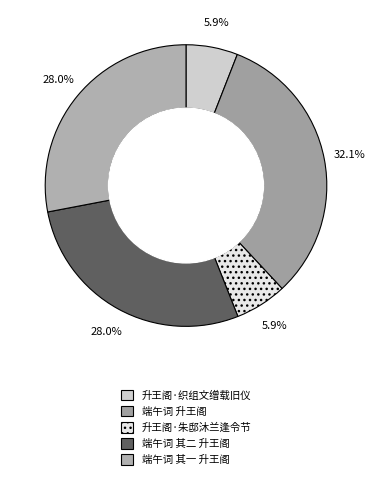

True or false: 端午词 升王阁 accounts for 32% of the total.

True